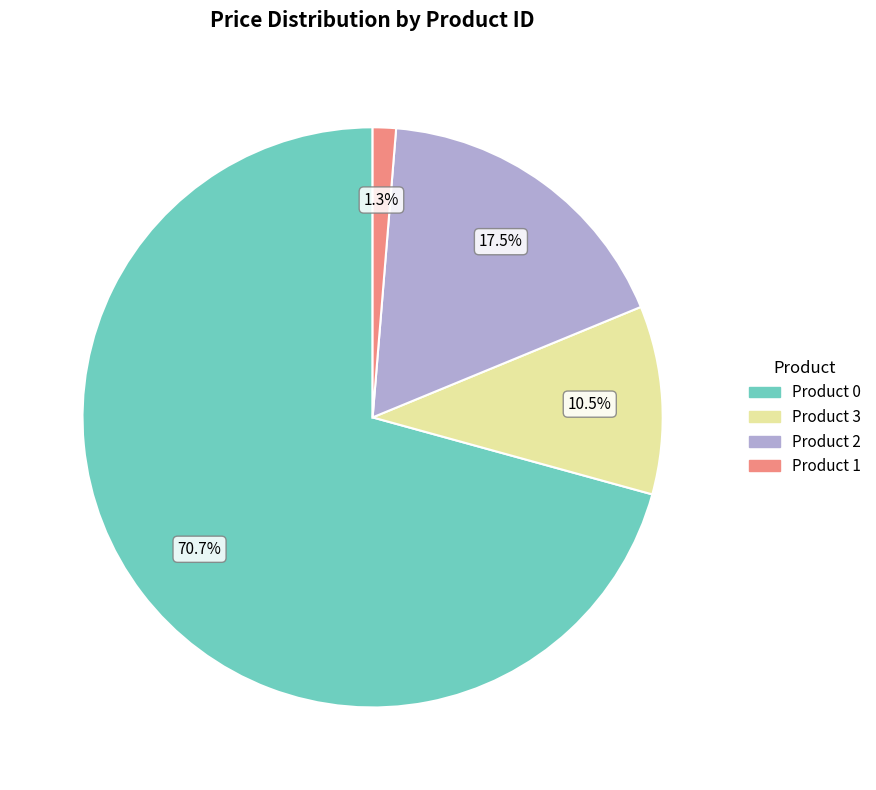

Does any single category account for the majority?

Yes